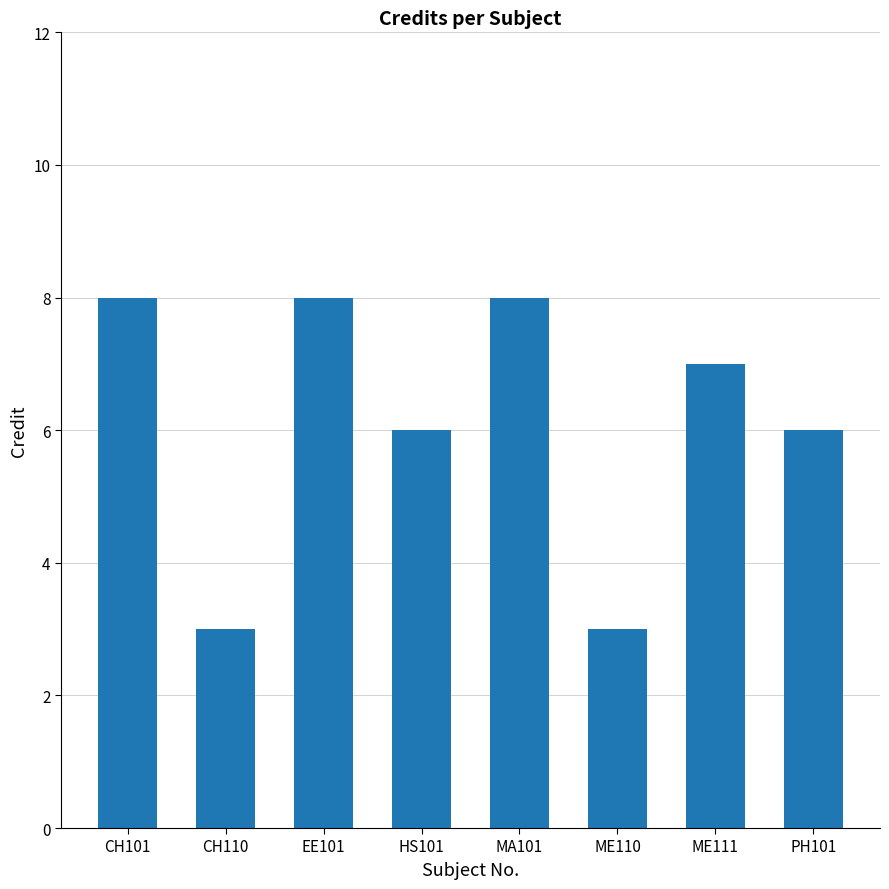

The chart shows a value of 3 at EE101. True or false?

False